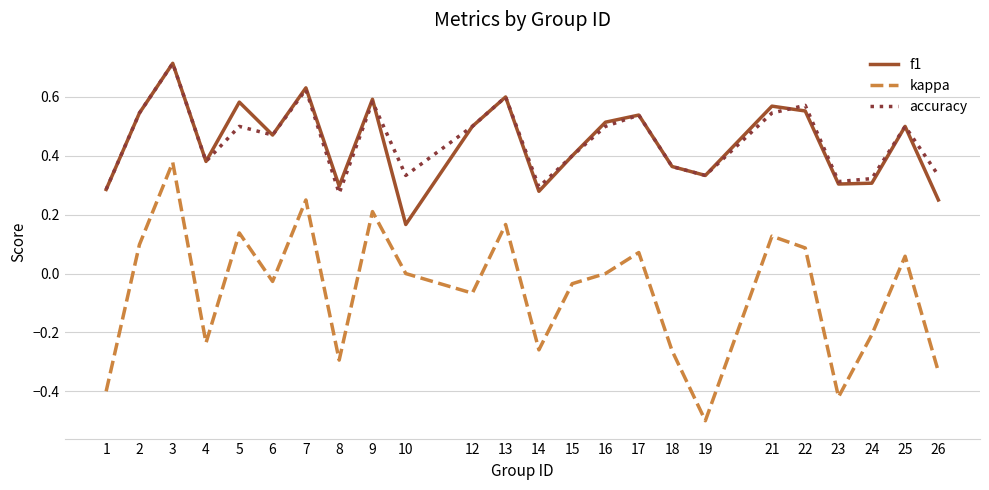

Is the value of kappa at 3 greater than the value of accuracy at 21?

No